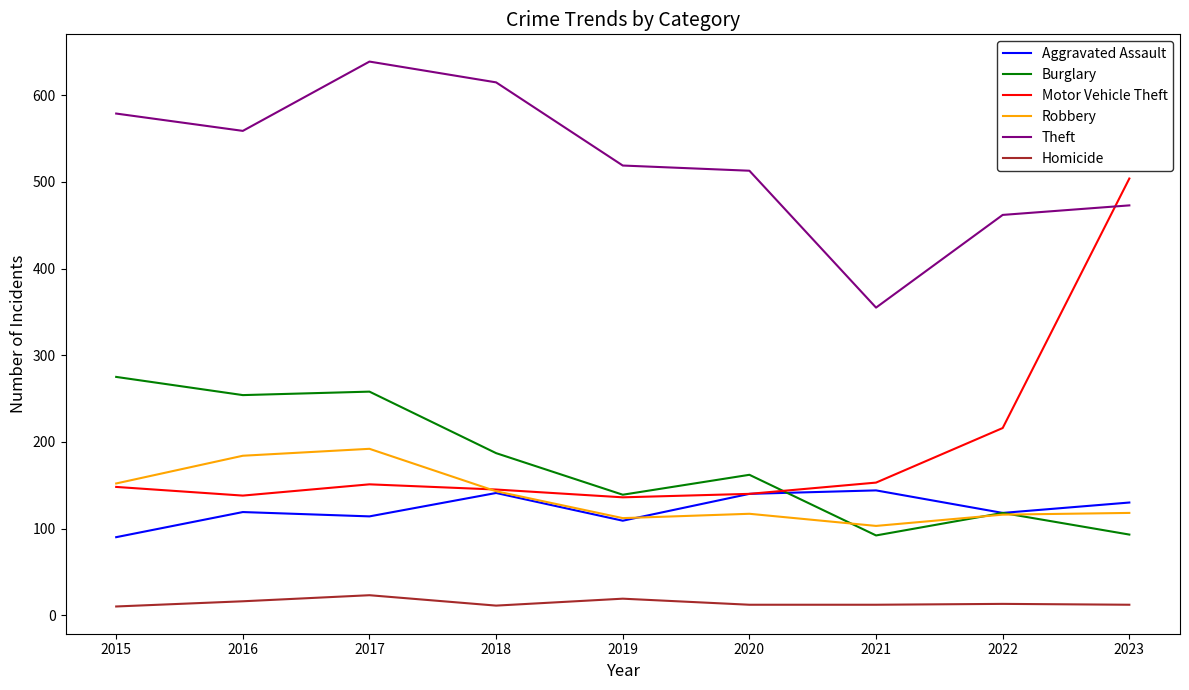

Which category has the highest value across all series?

2017